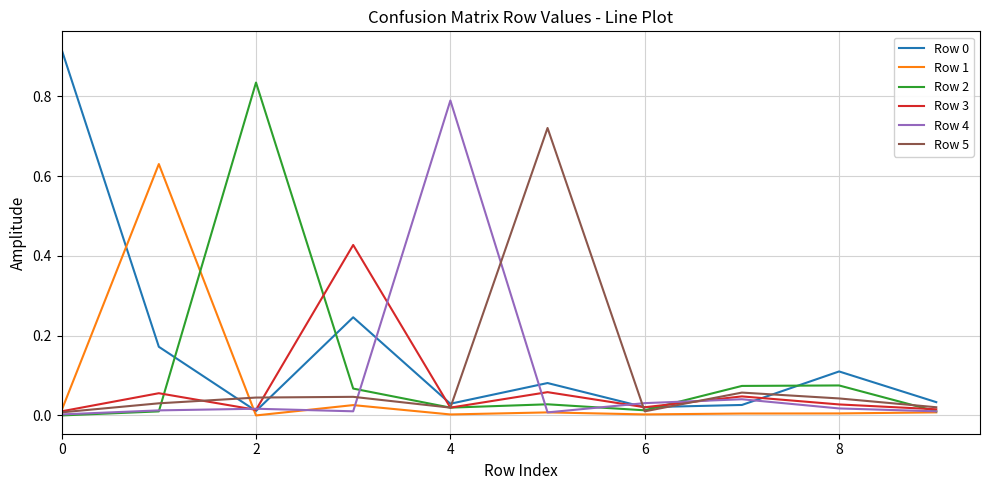

How many lines are shown in the chart?

6